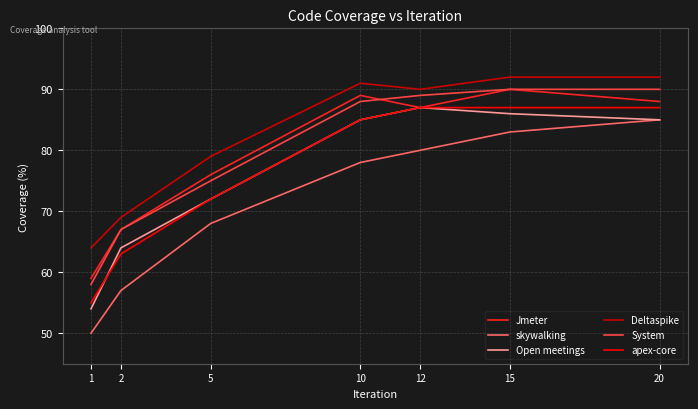

Which series changed the most between 1 and 10?

Open meetings